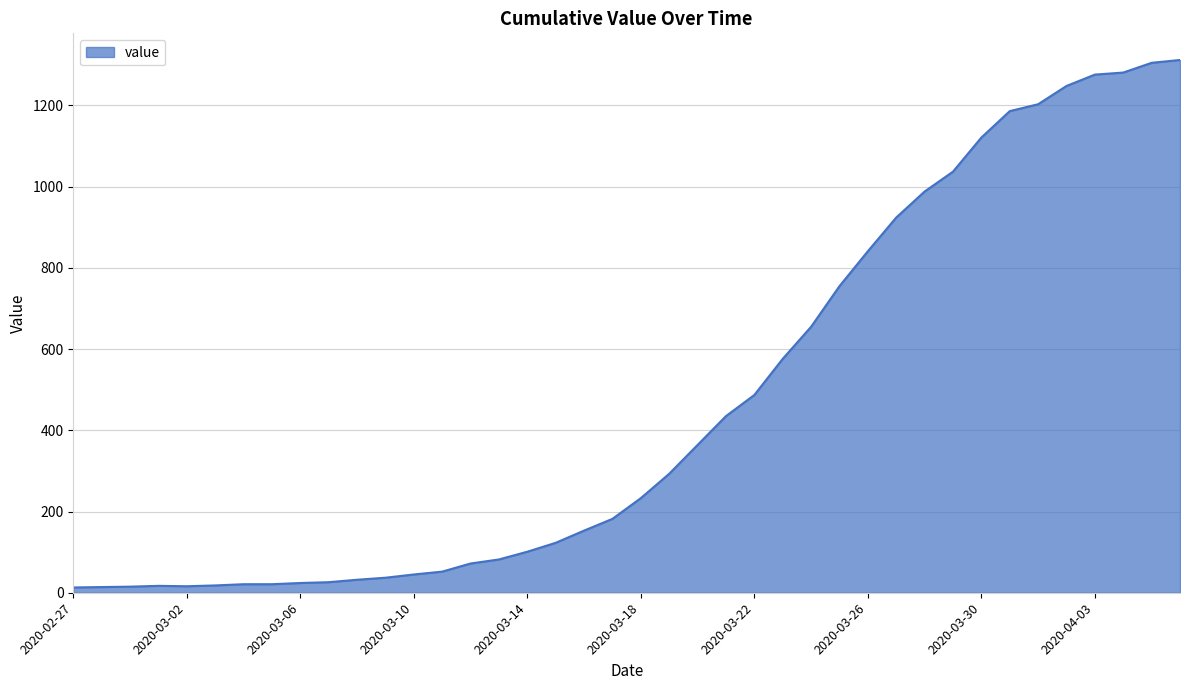

What is the greatest value displayed?

1312